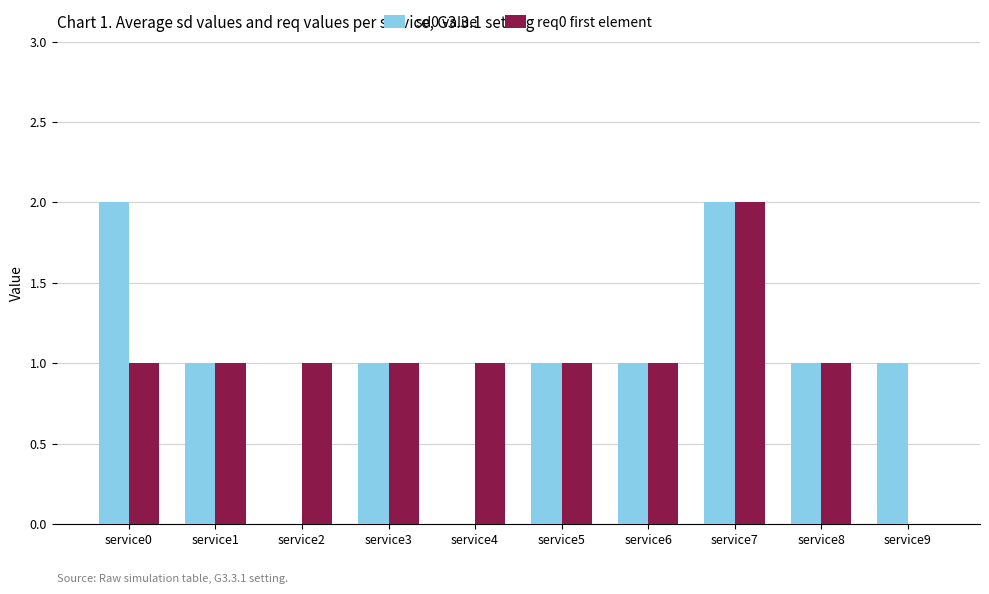

Are the bars grouped side by side (vs. stacked)?

Yes